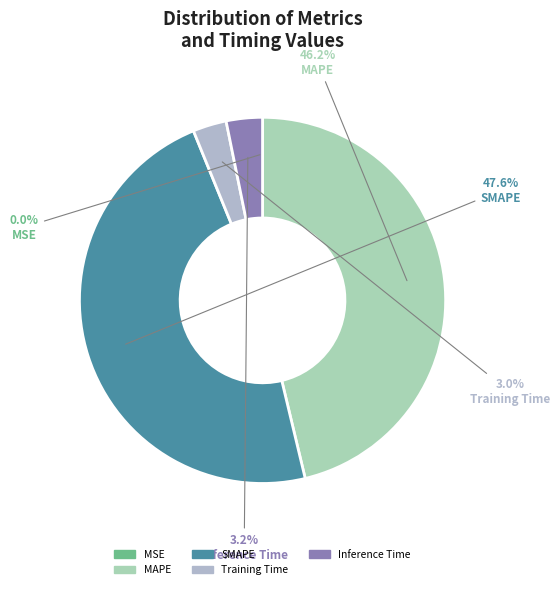

What portion of the pie excludes Inference Time?

96.8%